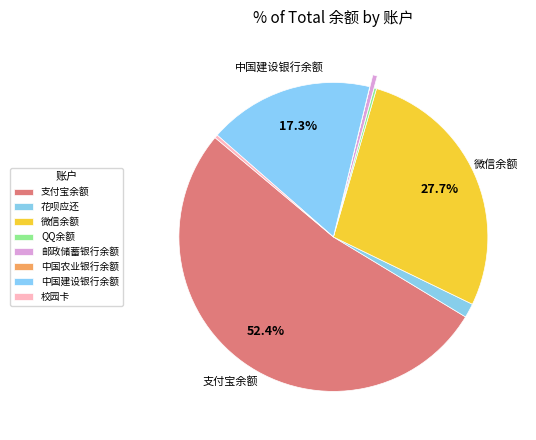

Is it true that QQ余额 is 14% of the pie?

False